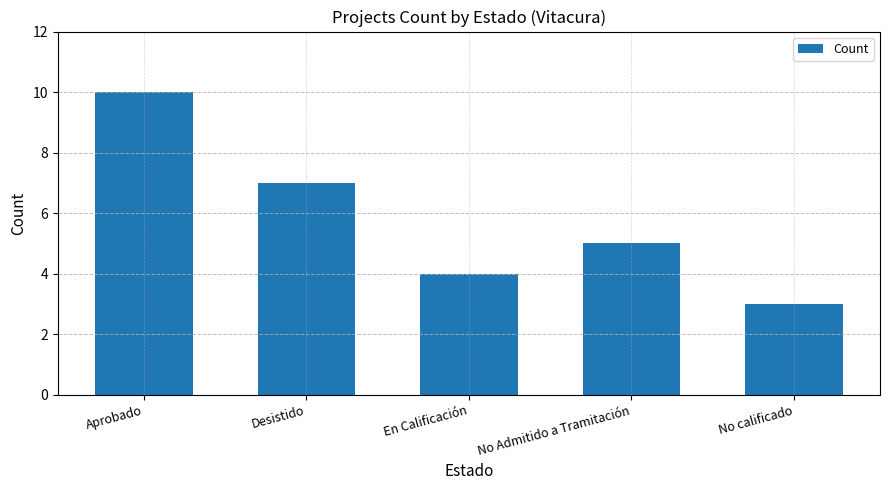

What is the ratio of the value at En Calificación to the value at No Admitido a Tramitación?

0.8